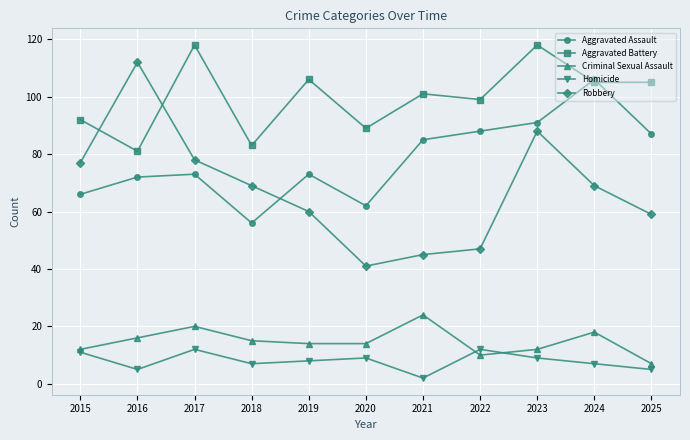

What is the value of the Aggravated Assault point at the 6th from the left?

62